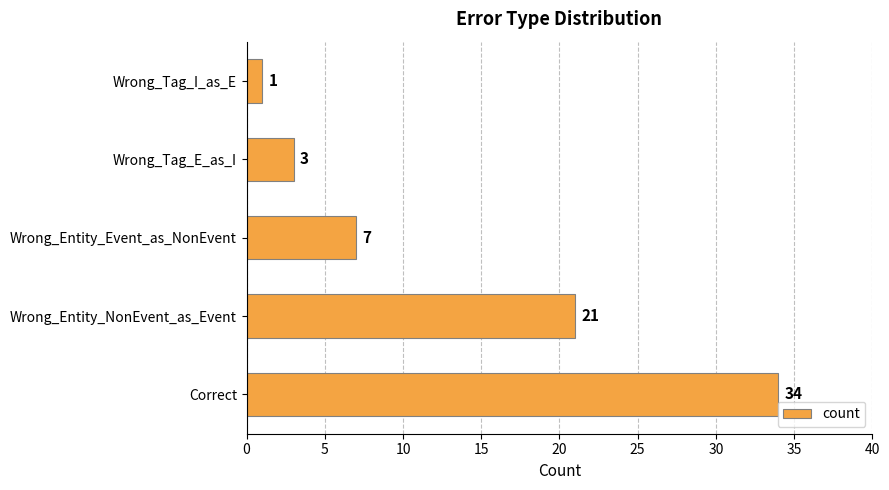

List the labels in order of value, largest first.

Correct, Wrong_Entity_NonEvent_as_Event, Wrong_Entity_Event_as_NonEvent, Wrong_Tag_E_as_I, Wrong_Tag_I_as_E